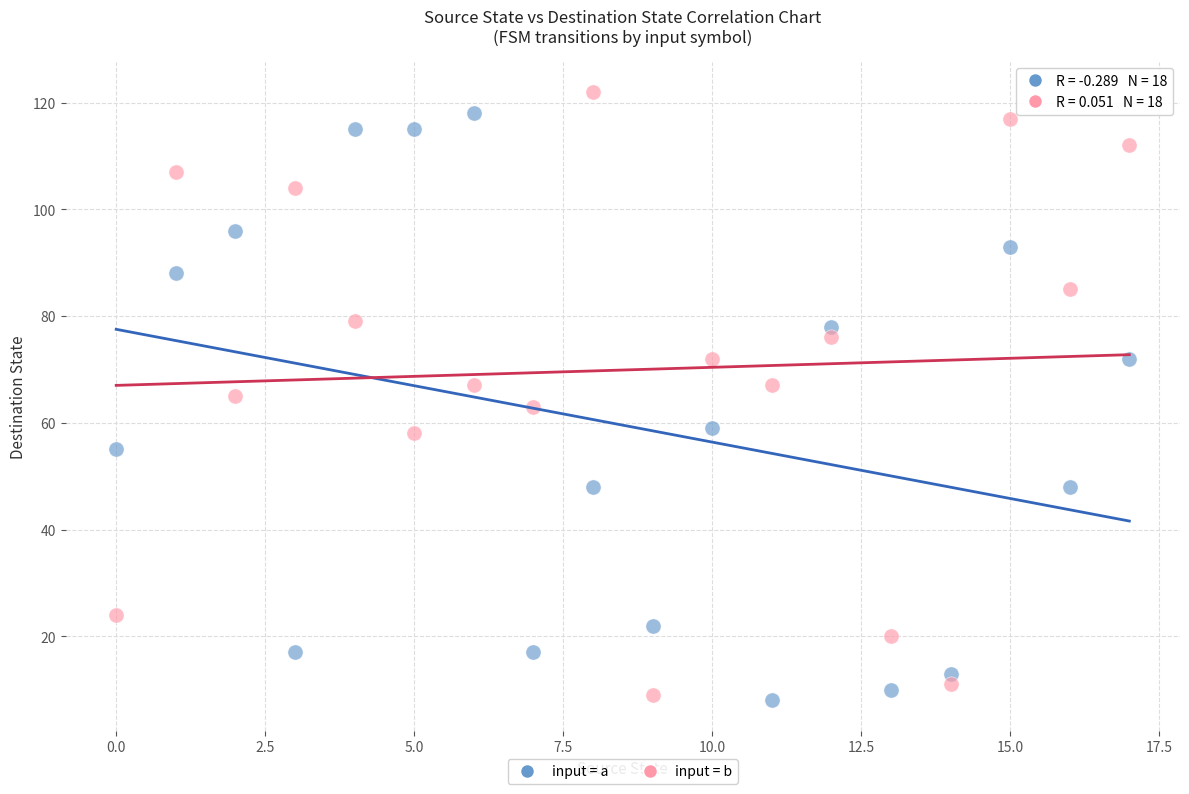

Across all data points, what is the range of Y values (max minus min)?

114